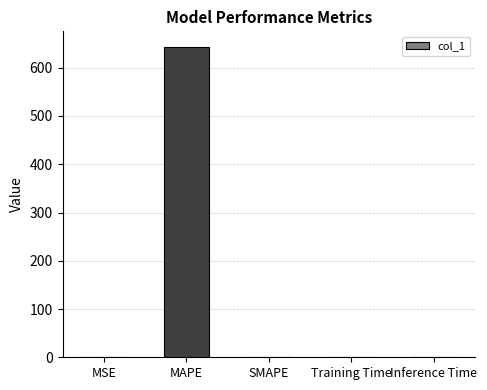

How many data points does each series have?

5